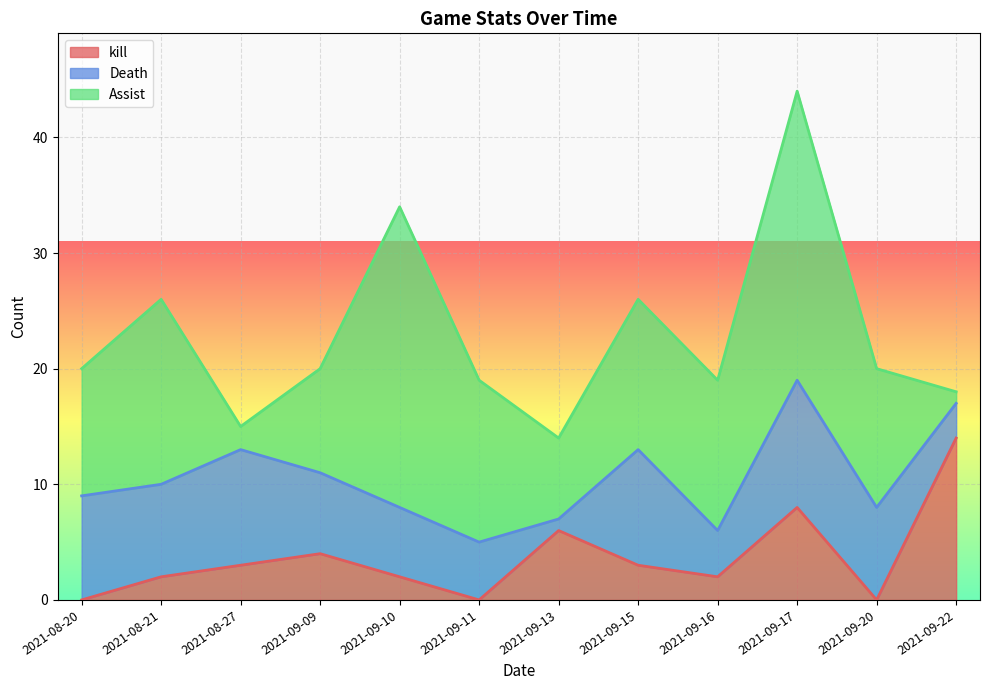

Reading left to right, list all the values displayed in this chart.

kill: 2021-08-20=0	2021-08-21=2	2021-08-27=3	2021-09-09=4	2021-09-10=2	2021-09-11=0	2021-09-13=6	2021-09-15=3	2021-09-16=2	2021-09-17=8	2021-09-20=0	2021-09-22=14
Death: 2021-08-20=9	2021-08-21=8	2021-08-27=10	2021-09-09=7	2021-09-10=6	2021-09-11=5	2021-09-13=1	2021-09-15=10	2021-09-16=4	2021-09-17=11	2021-09-20=8	2021-09-22=3
Assist: 2021-08-20=11	2021-08-21=16	2021-08-27=2	2021-09-09=9	2021-09-10=26	2021-09-11=14	2021-09-13=7	2021-09-15=13	2021-09-16=13	2021-09-17=25	2021-09-20=12	2021-09-22=1